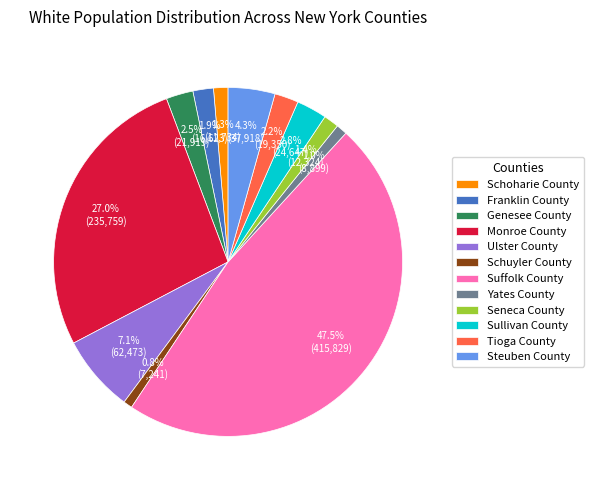

Combined, do Schoharie County and Sullivan County account for over 50%?

No